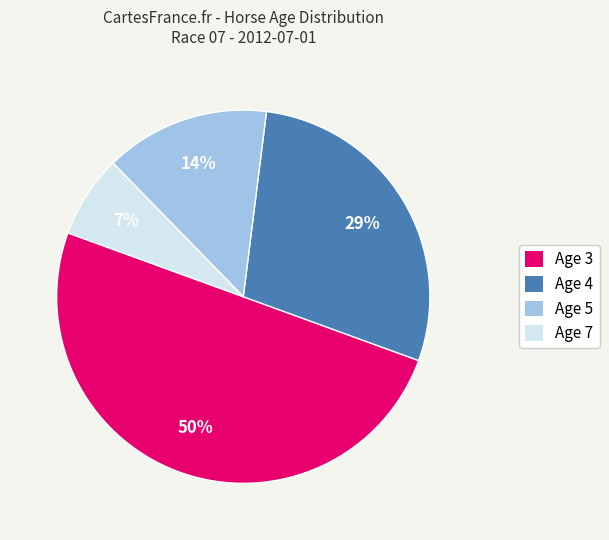

To the nearest percent, what is the difference between the largest and smallest slice percentages?

43%